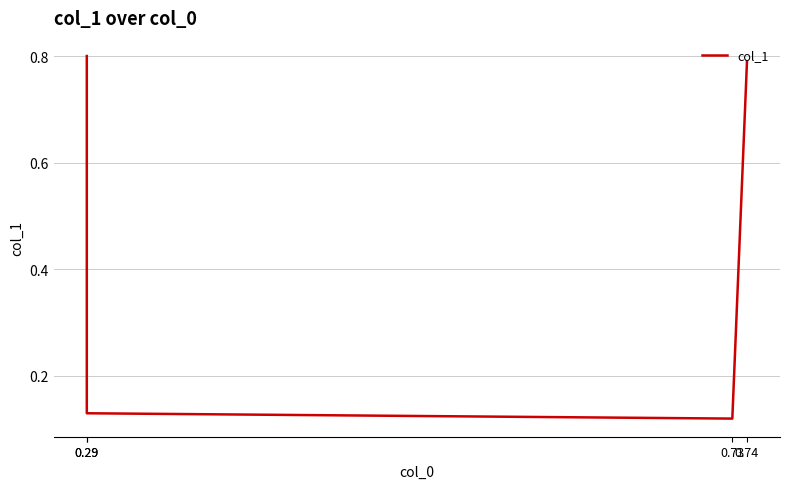

What is the difference between the maximum and minimum values?

0.7